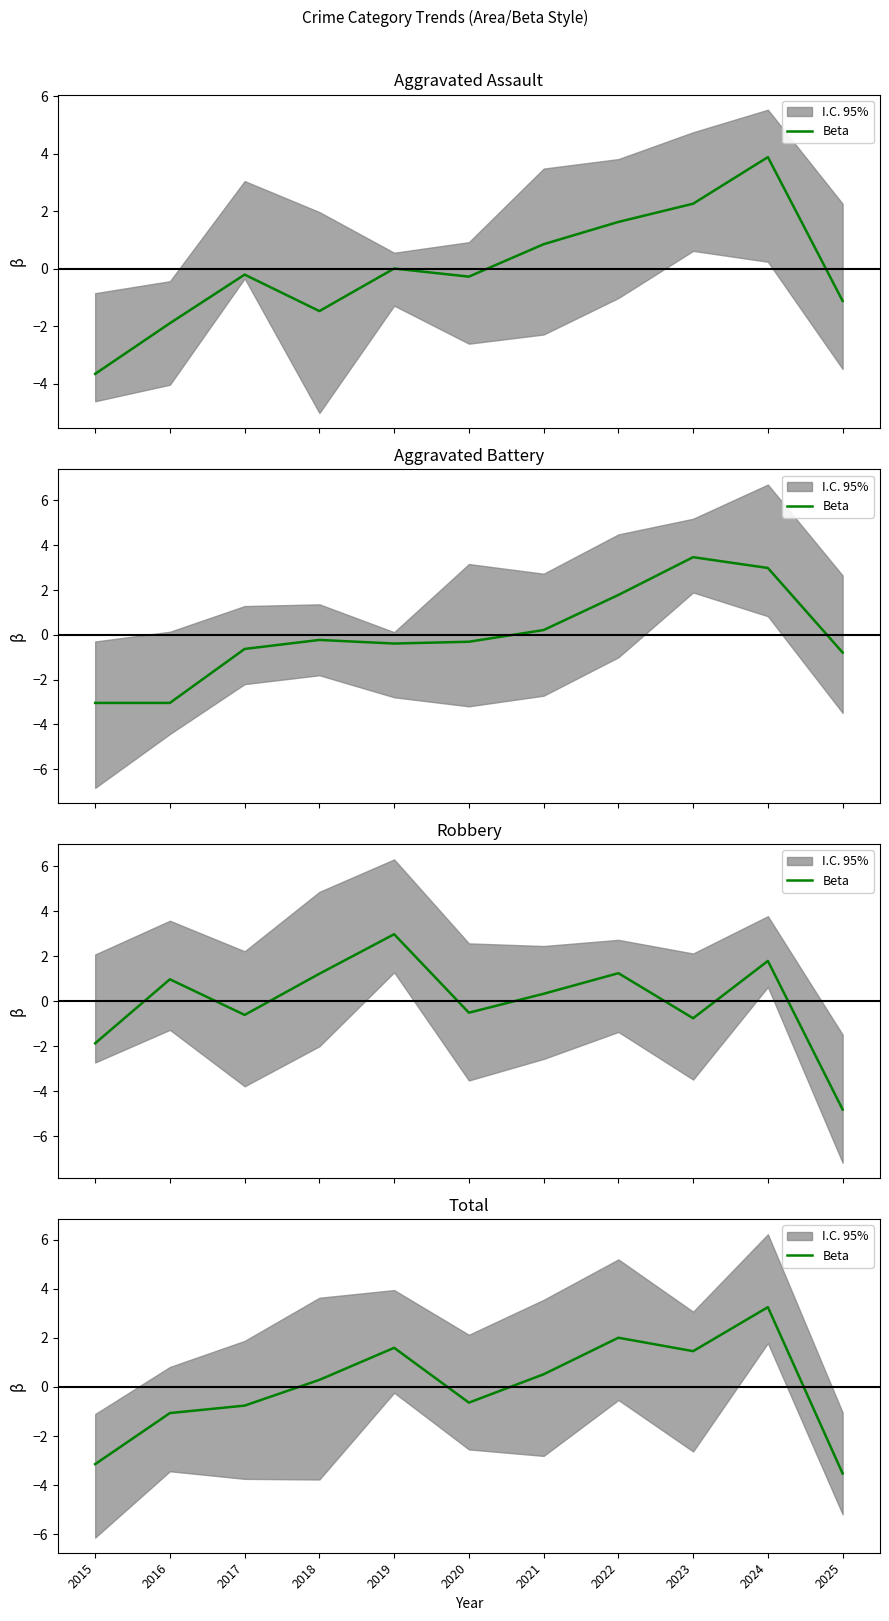

How many values are above zero?

6